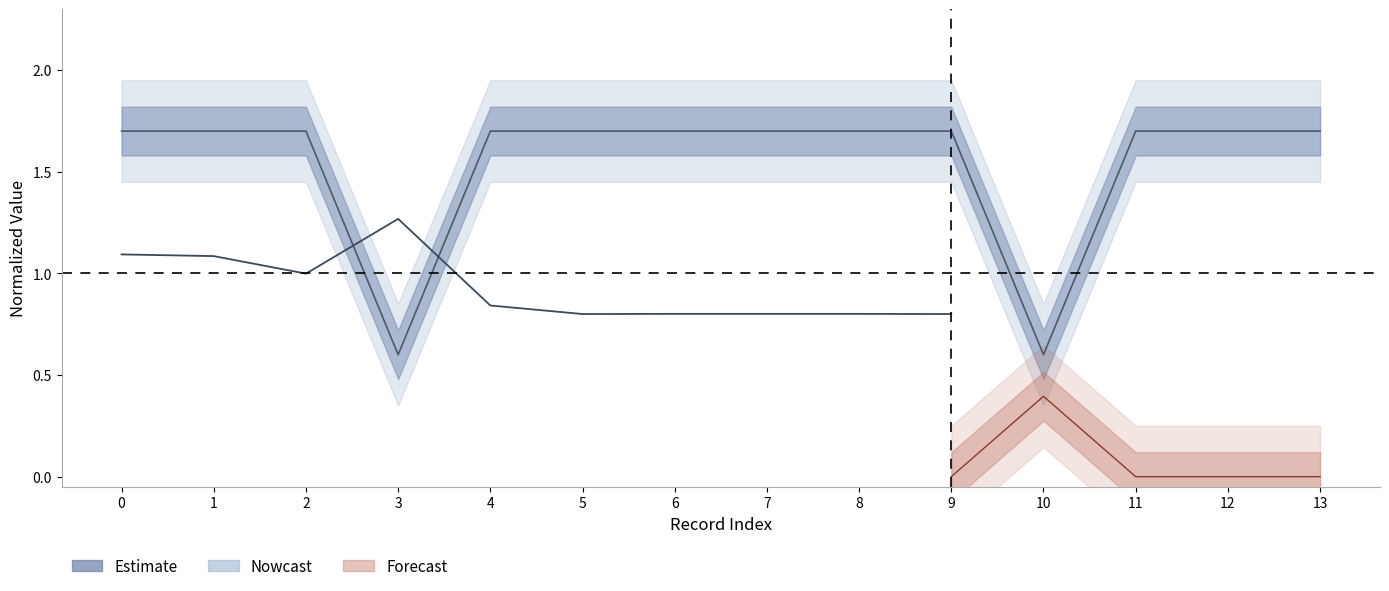

Is it true that the value at 6 is 0.3?

False